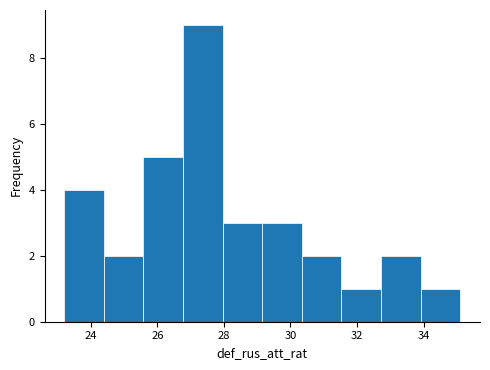

Reading left to right, transcribe this chart: for each bar, give the range it covers on the x-axis and its height. Neither the bar edges nor the heights are printed on the chart, so give them approximately, as read against the axes.

23.2 to 24.4: 4
24.4 to 25.6: 2
25.6 to 26.8: 5
26.8 to 28.0: 9
28.0 to 29.2: 3
29.2 to 30.4: 3
30.4 to 31.6: 2
31.6 to 32.8: 1
32.8 to 34.0: 2
34.0 to 35.2: 1